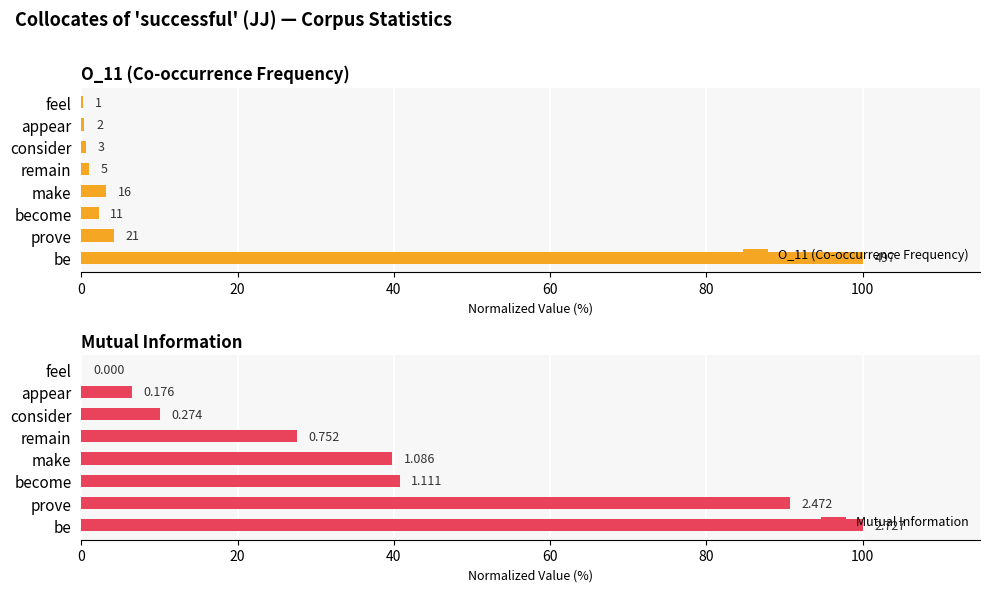

What position from the left is be?

1